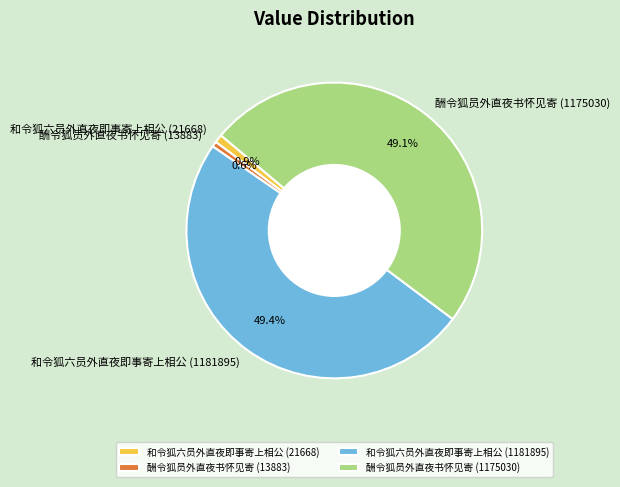

To the nearest percent, what is the combined percentage of 和令狐六员外直夜即事寄上相公 (1181895) and 和令狐六员外直夜即事寄上相公 (21668)?

50%